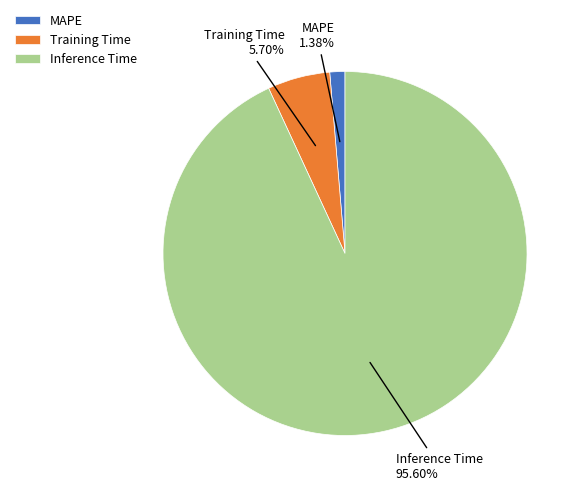

True or false: Inference Time accounts for 93% of the total.

True